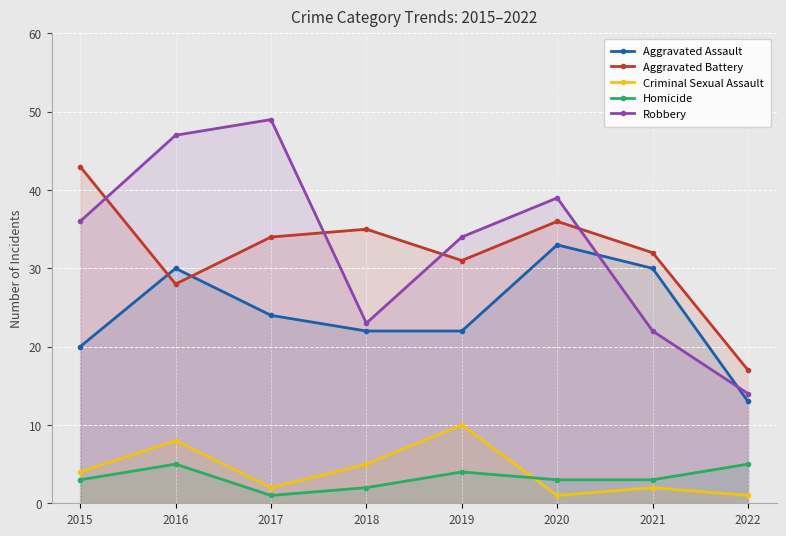

What is the value of the Aggravated Battery point at the 8th from the left?

17